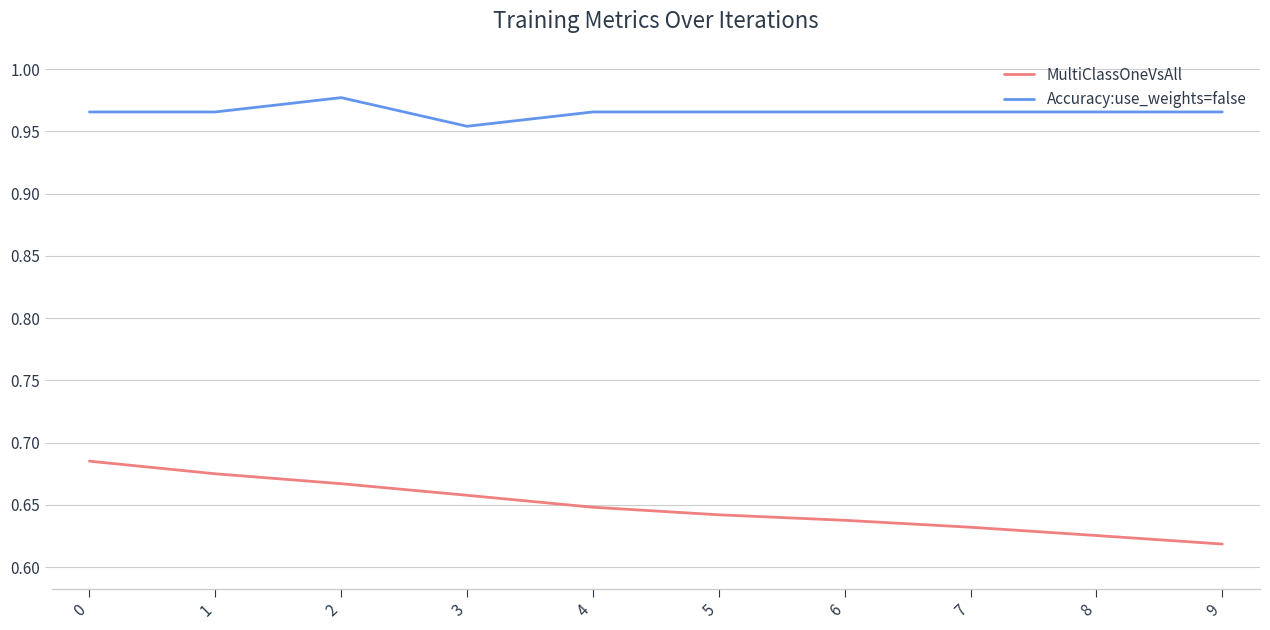

True or false: Accuracy:use_weights=false and MultiClassOneVsAll intersect in this chart.

False